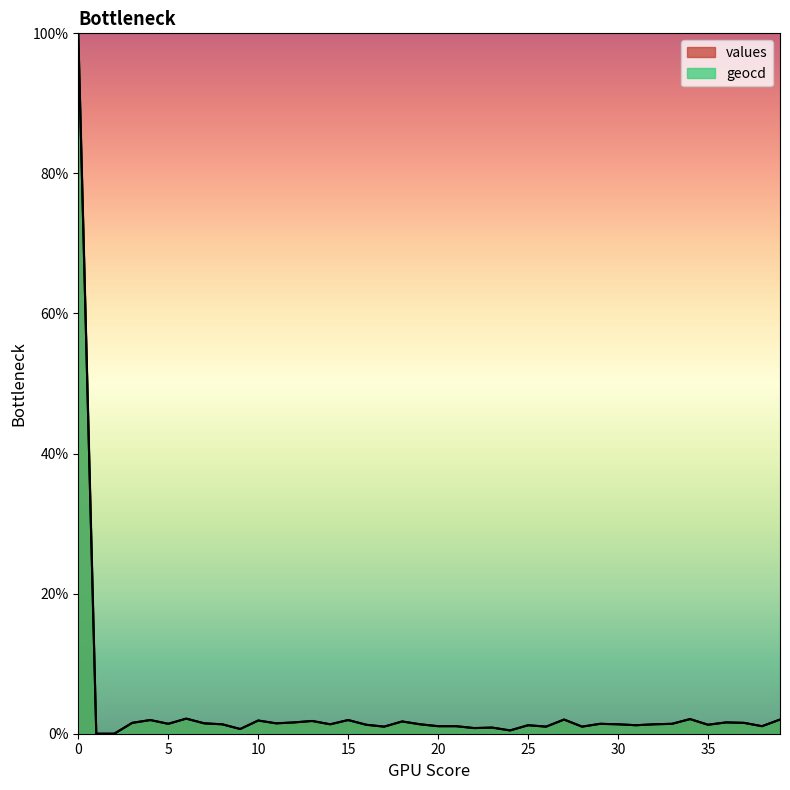

At which category does geocd reach its first local peak?

4